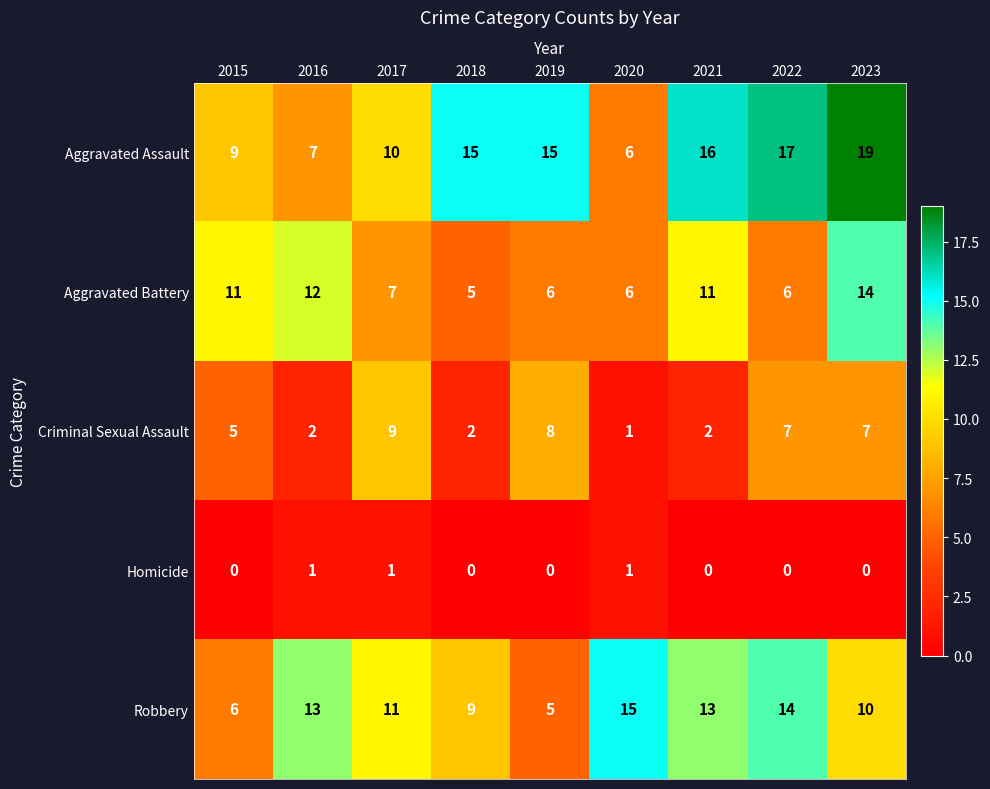

What is the total value across all series at 2015?

31